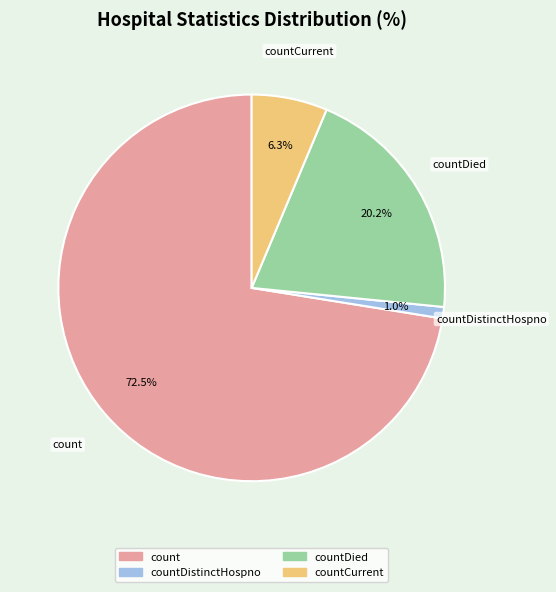

Is there any slice that represents more than half of the pie?

Yes